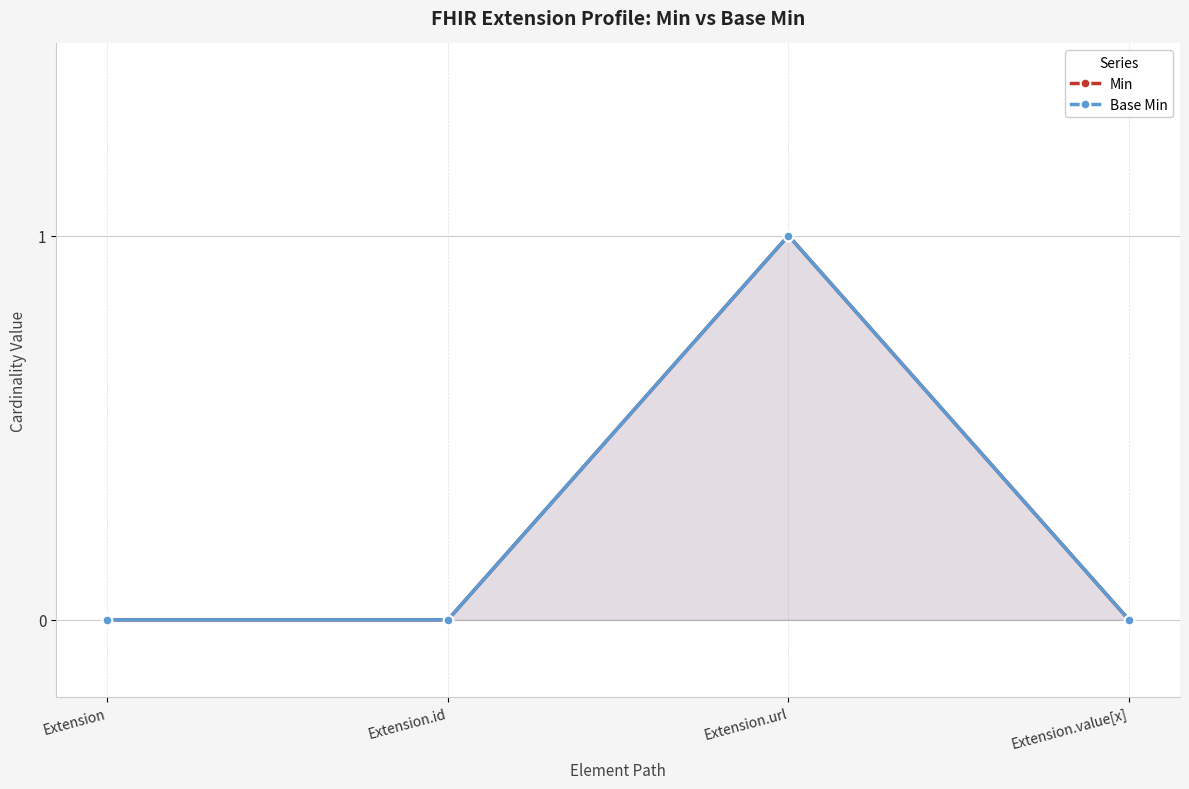

At which label is Min closest to 0?

Extension